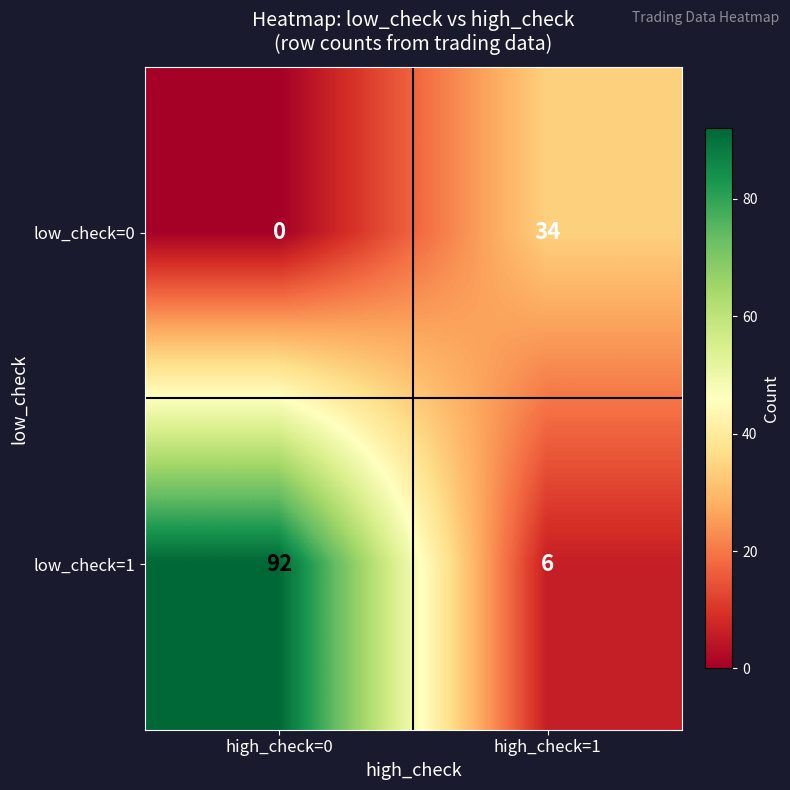

Rank the series by their maximum value, from lowest to highest.

low_check=0, low_check=1